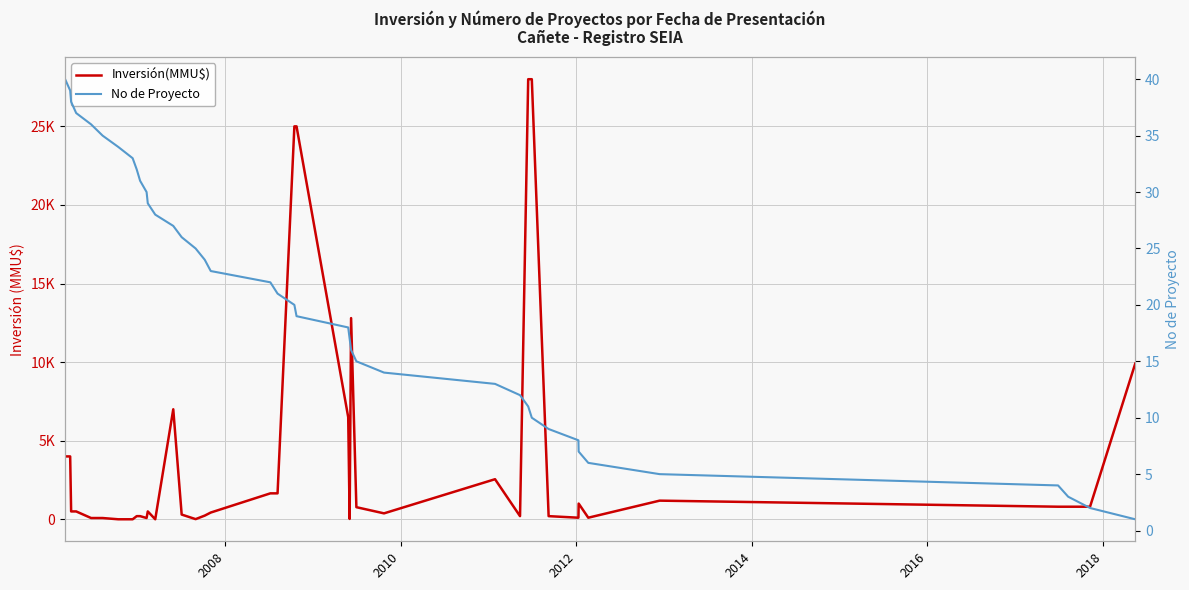

What are all the series names shown in the legend?

Inversión(MMU$), No de Proyecto